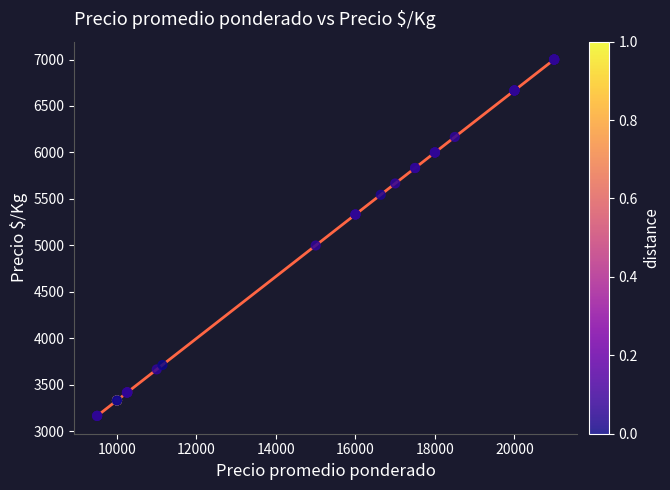

What Y value in the scatter plot is closest to 5083?

5000